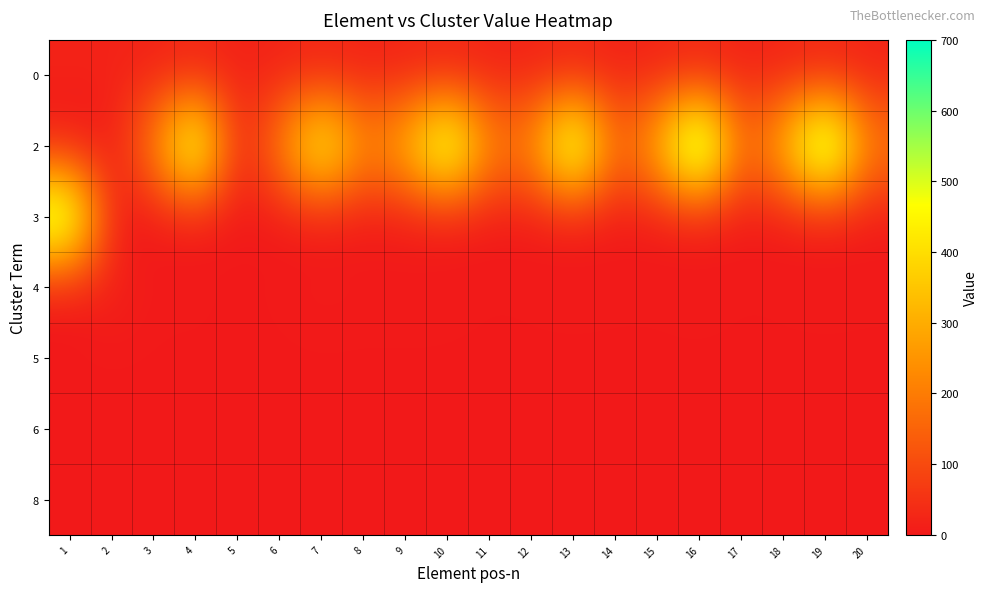

Reading right to left, what are all the values shown in this chart?

0: 20=20	19=20	18=20	17=20	16=20	15=20	14=20	13=20	12=20	11=20	10=20	9=20	8=20	7=20	6=20	5=20	4=20	3=20	2=20	1=20
2: 20=213	19=724	18=343	17=142	16=755	15=333	14=143	13=664	12=233	11=222	10=635	9=336	8=225	7=538	6=223	5=0	4=624	3=223	2=0	1=0
3: 20=0	19=0	18=0	17=0	16=0	15=0	14=0	13=0	12=0	11=0	10=0	9=0	8=0	7=0	6=0	5=0	4=0	3=0	2=0	1=634
4: 20=3	19=4	18=3	17=2	16=5	15=3	14=3	13=4	12=3	11=2	10=5	9=6	8=5	7=8	6=3	5=0	4=4	3=3	2=20	1=0
5: 20=0	19=0	18=0	17=0	16=0	15=0	14=0	13=0	12=0	11=0	10=0	9=0	8=0	7=0	6=0	5=0	4=0	3=0	2=0	1=0
6: 20=0	19=0	18=0	17=0	16=0	15=0	14=0	13=0	12=0	11=0	10=0	9=0	8=0	7=0	6=0	5=0	4=0	3=0	2=0	1=0
8: 20=0	19=0	18=0	17=0	16=0	15=0	14=0	13=0	12=0	11=0	10=0	9=0	8=0	7=0	6=0	5=0	4=0	3=0	2=0	1=0